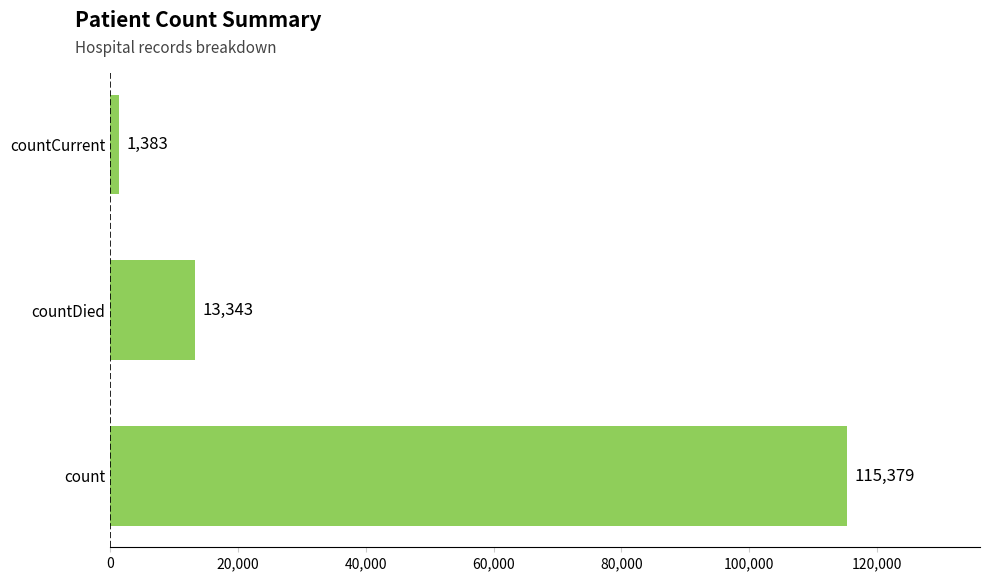

How many distinct data groups are displayed?

1